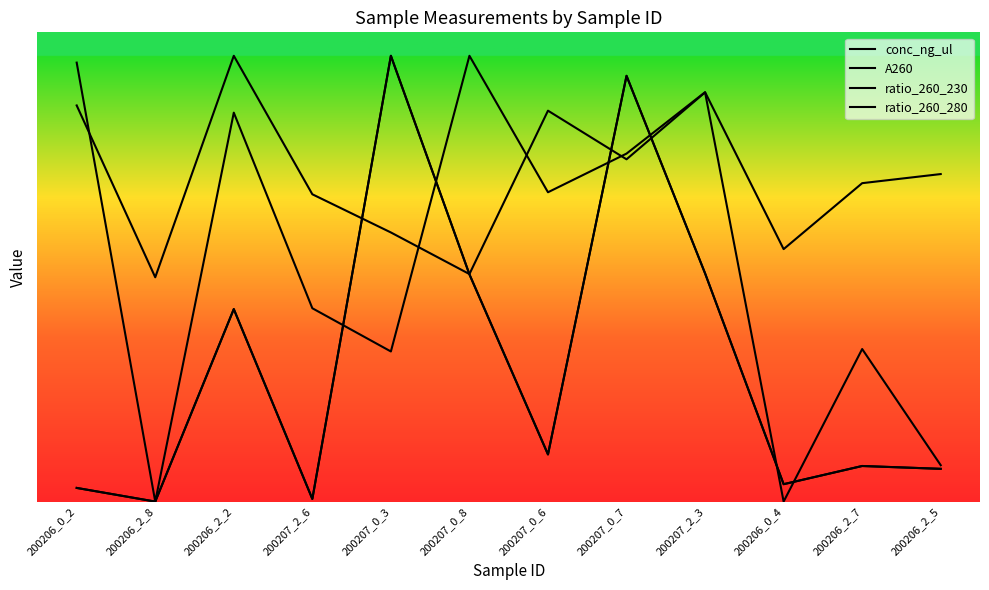

Reading left to right, what are all the values shown in this chart?

conc_ng_ul: 200206_0_2=2.9	200206_2_8=0.0	200206_2_2=41.0	200207_2_6=0.6	200207_0_3=95.0	200207_0_8=48.4	200207_0_6=10.0	200207_0_7=90.7	200207_2_3=48.6	200206_0_4=3.7	200206_2_7=7.6	200206_2_5=7.0
A260: 200206_0_2=2.9	200206_2_8=0.0	200206_2_2=41.0	200207_2_6=0.6	200207_0_3=95.0	200207_0_8=48.4	200207_0_6=10.0	200207_0_7=90.7	200207_2_3=48.6	200206_0_4=3.7	200206_2_7=7.6	200206_2_5=7.0
ratio_260_230: 200206_0_2=84.4	200206_2_8=47.8	200206_2_2=95.0	200207_2_6=65.5	200207_0_3=57.4	200207_0_8=48.5	200207_0_6=83.3	200207_0_7=72.9	200207_2_3=87.2	200206_0_4=0.0	200206_2_7=32.5	200206_2_5=7.8
ratio_260_280: 200206_0_2=93.5	200206_2_8=0.0	200206_2_2=82.9	200207_2_6=41.2	200207_0_3=32.0	200207_0_8=95.0	200207_0_6=65.9	200207_0_7=74.2	200207_2_3=87.2	200206_0_4=53.8	200206_2_7=67.9	200206_2_5=69.8